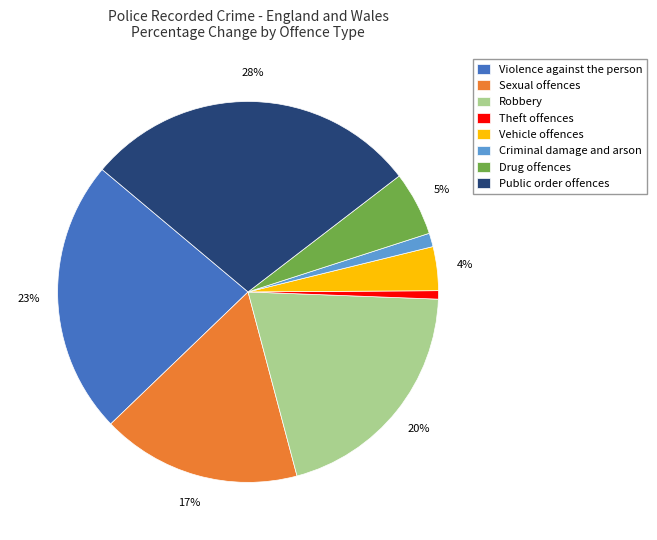

What is the largest slice in the pie chart?

Public order offences